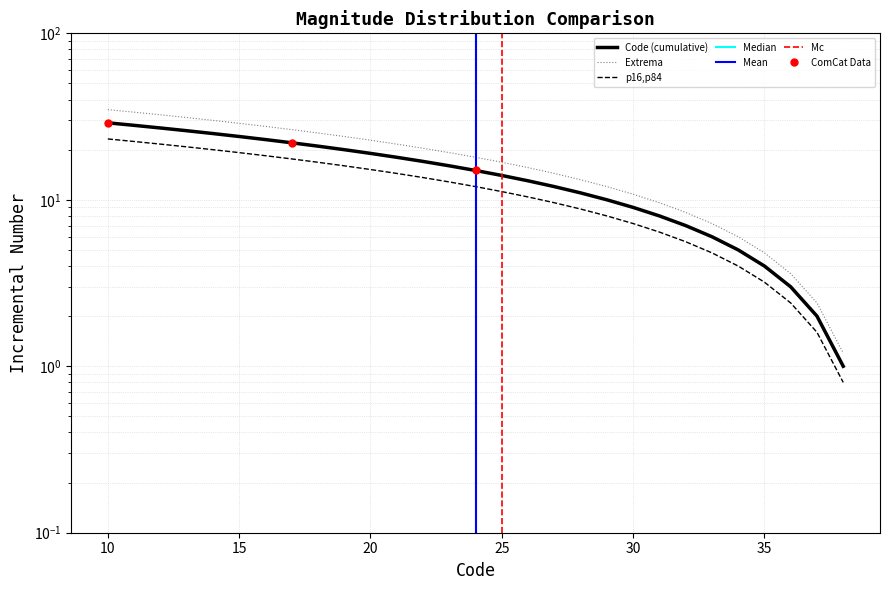

Where does the data first go above 15?

10